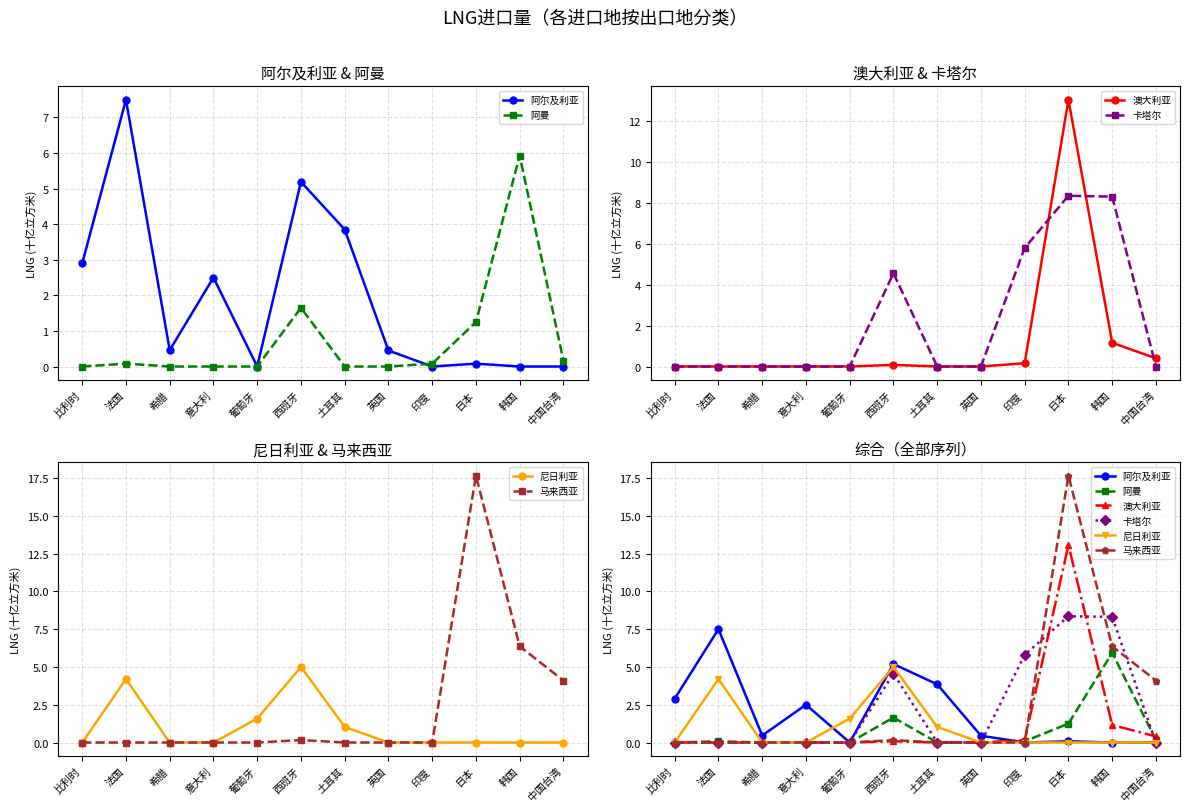

Is it true that 马来西亚 equals 9.0 at 法国?

False